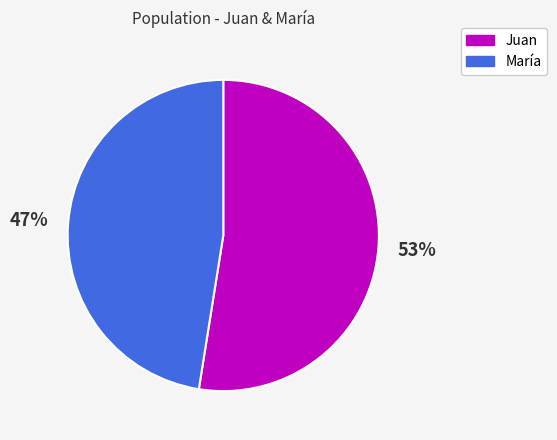

Is there any slice that represents more than half of the pie?

Yes